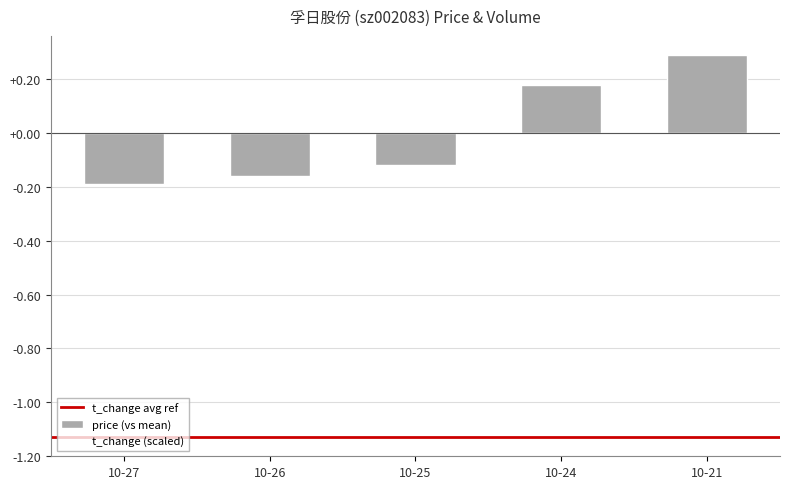

Which label corresponds to the largest value in the chart?

10-21